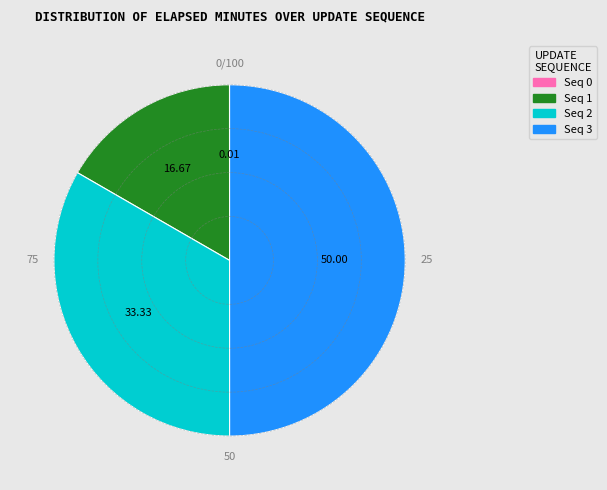

Count the number of slices in the pie.

4